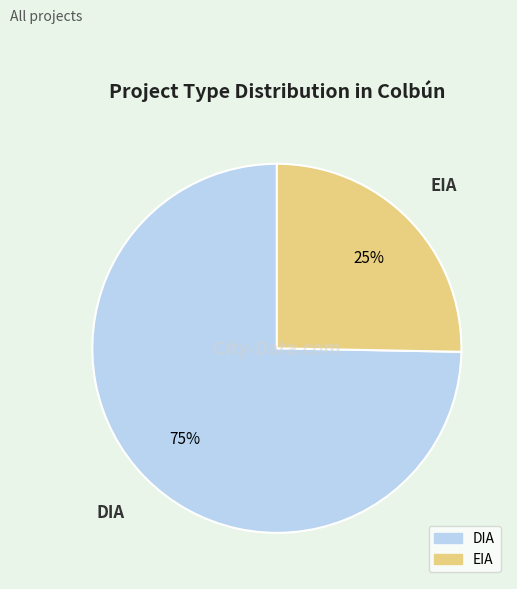

What percentage is the EIA slice, to the nearest percent?

25%